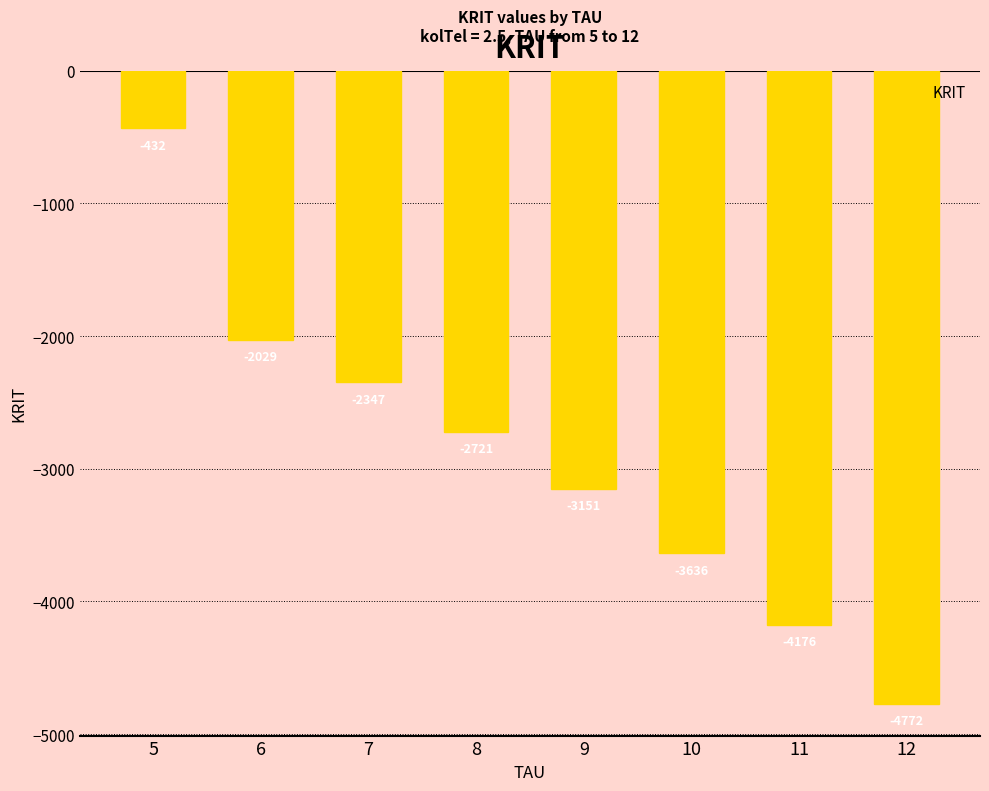

What is the difference between the second highest and second lowest values?

2147.1